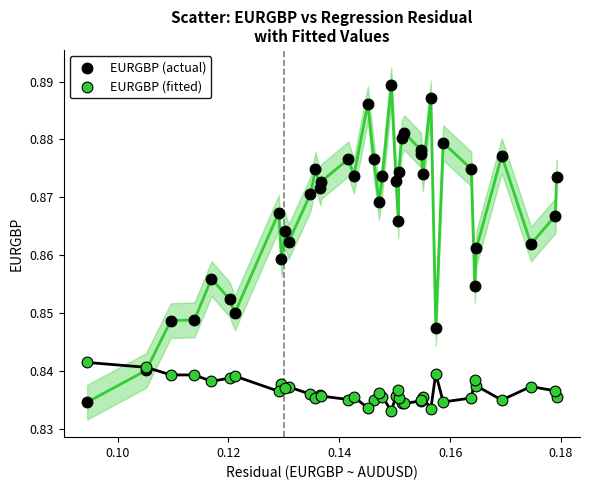

Which series has the largest Y range (max minus min)?

EURGBP (actual)